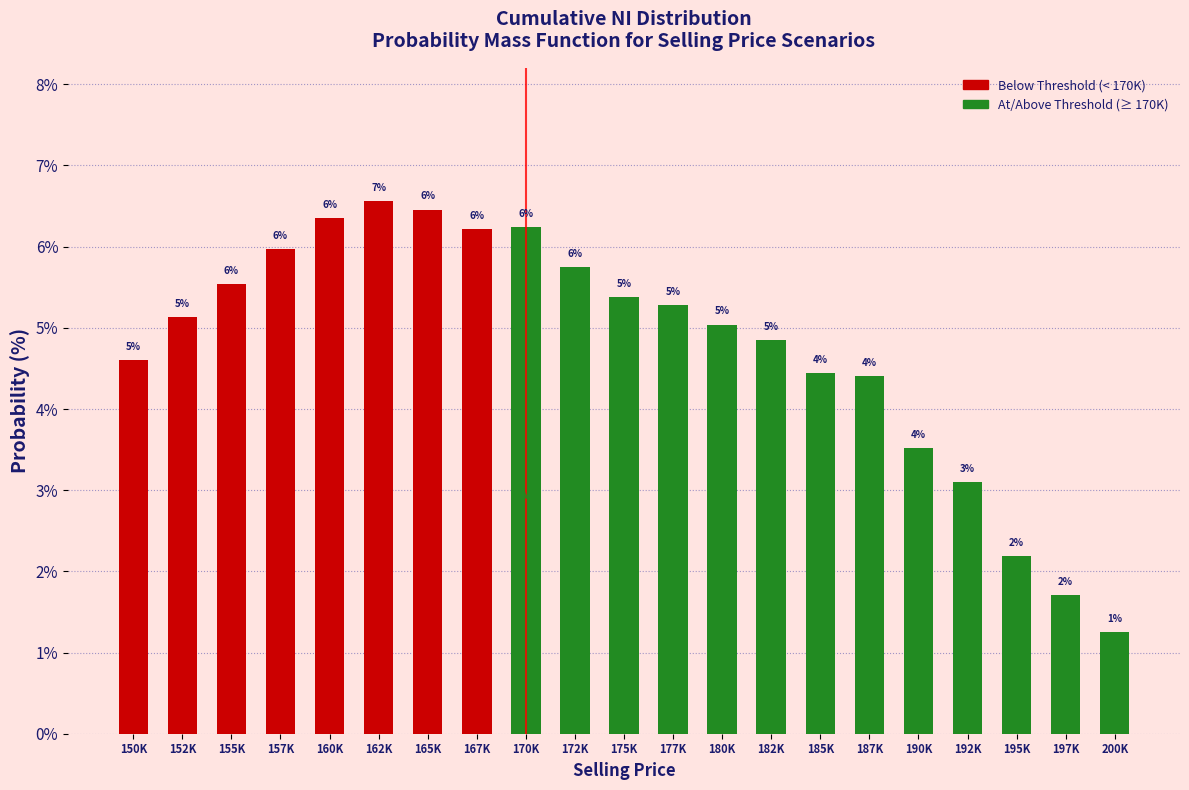

Which has a higher value, 200K or 197K?

197K